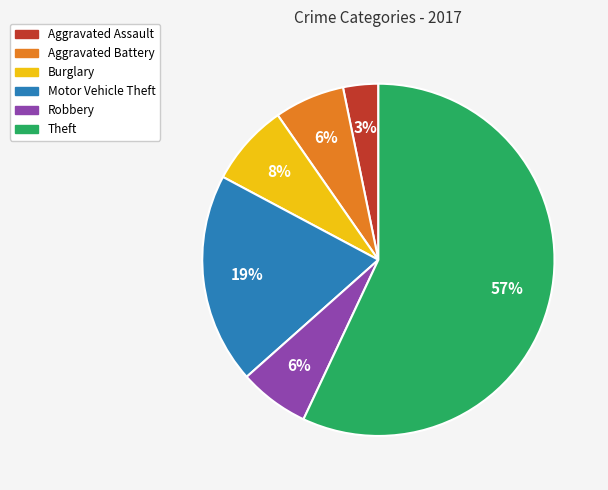

Do Aggravated Assault and Robbery together represent more than half of the pie?

No